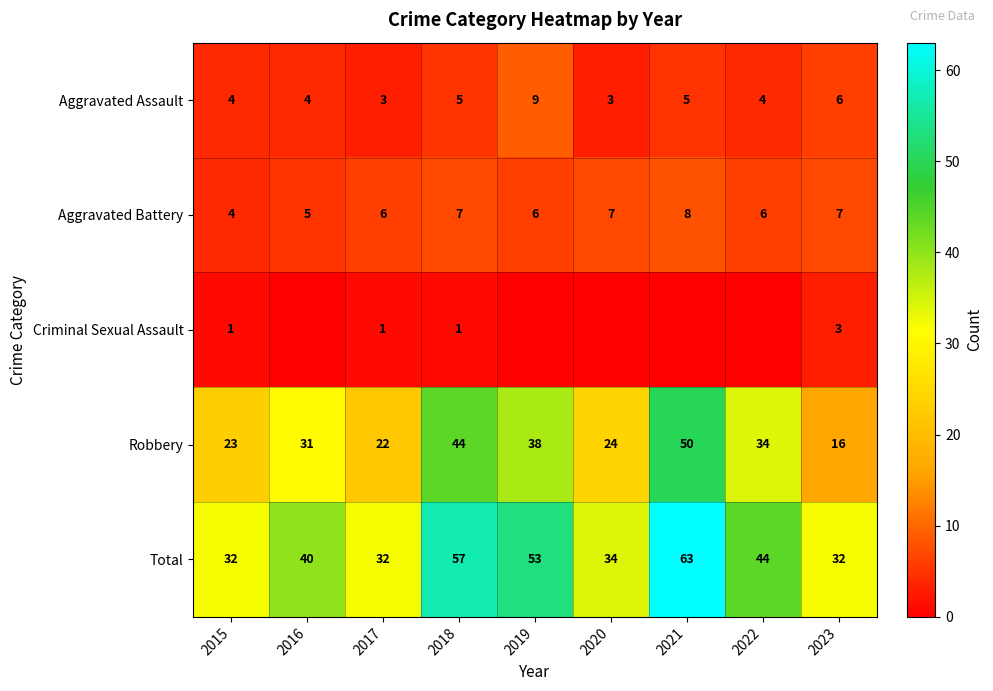

The value of Aggravated Assault at 2022 is 7. True or false?

False